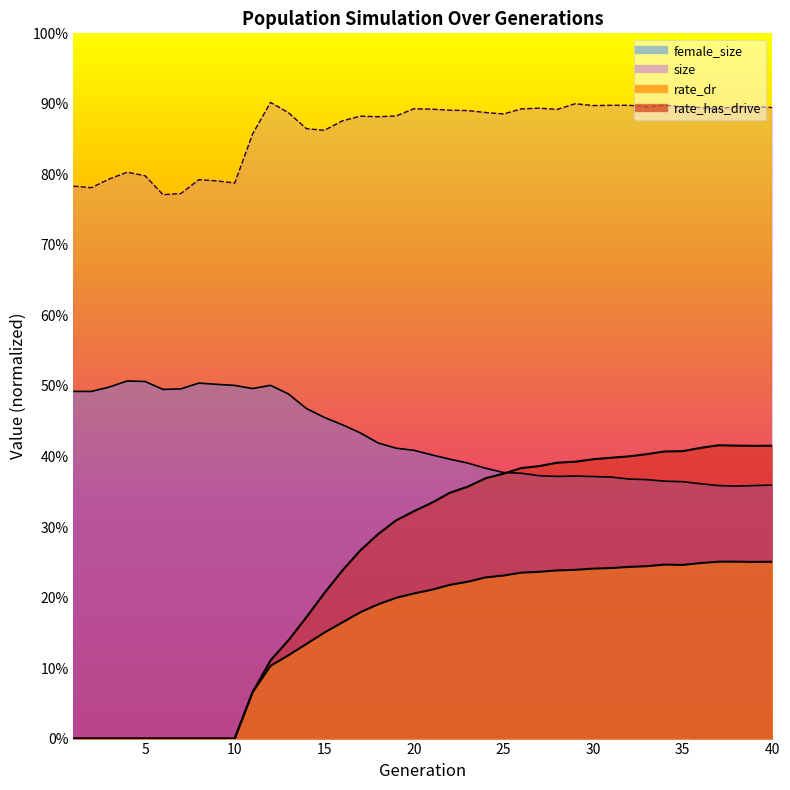

True or false: rate_dr and rate_has_drive cross at least once.

False